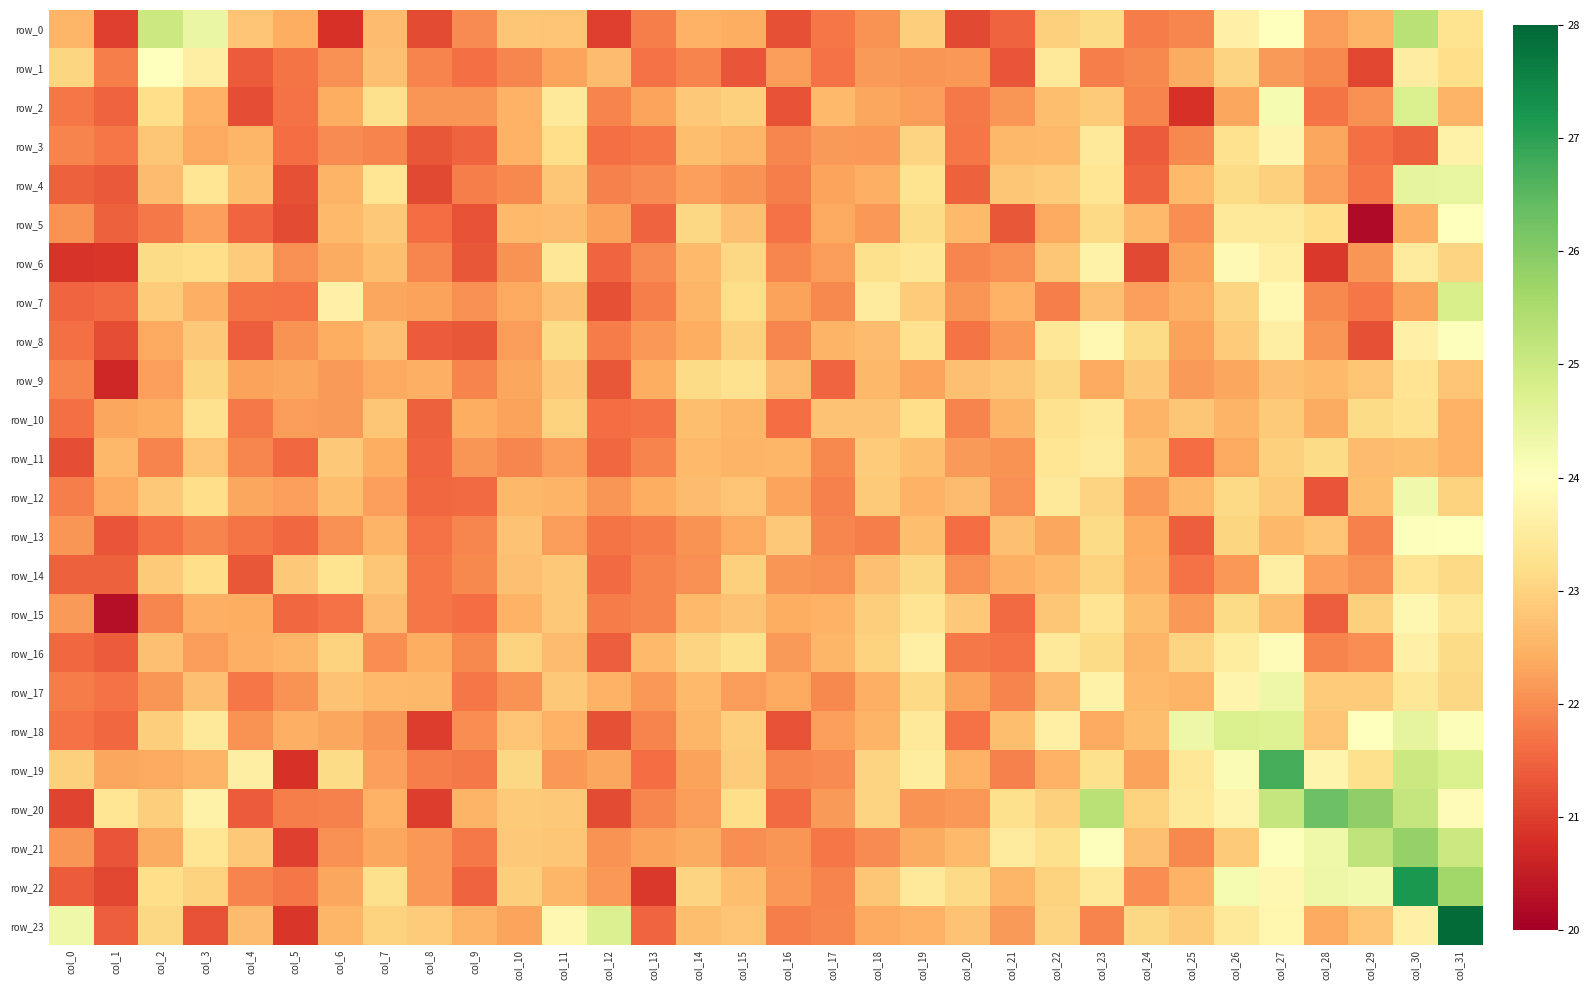

How many data points in row_15 are less than 22?

10